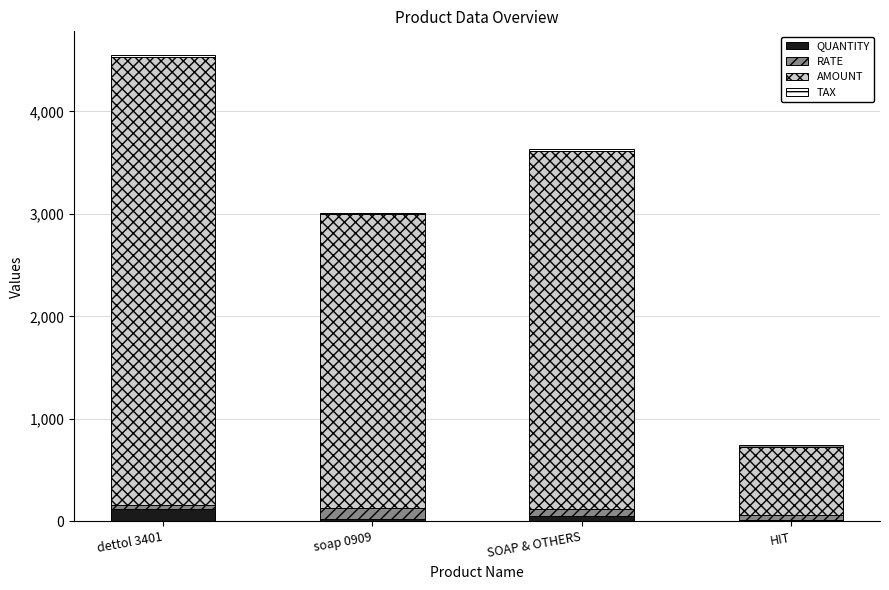

Does the chart contain stacked bars?

Yes